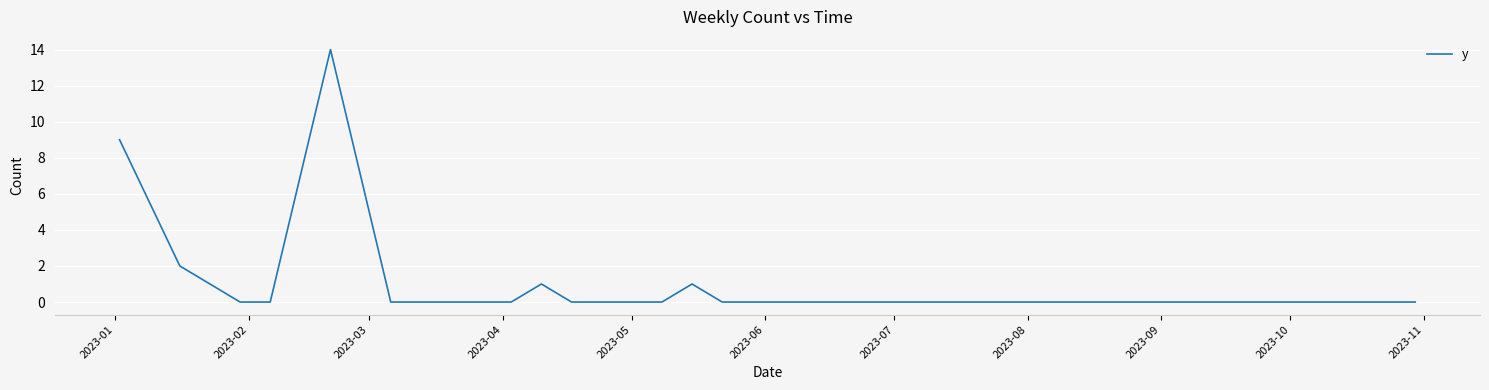

How many lines are shown in the chart?

1